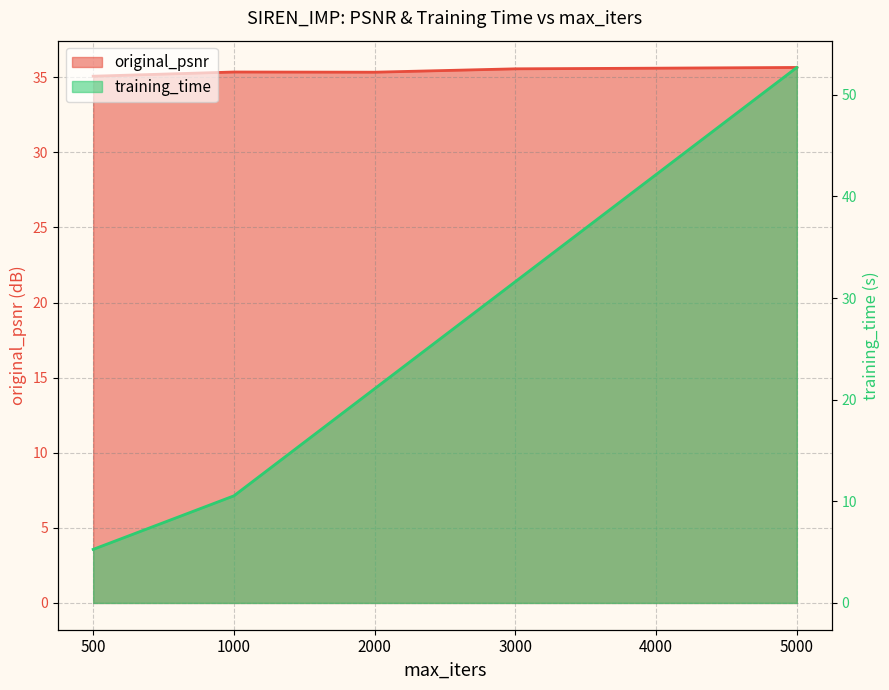

At which category is the sum across all series the highest?

5000